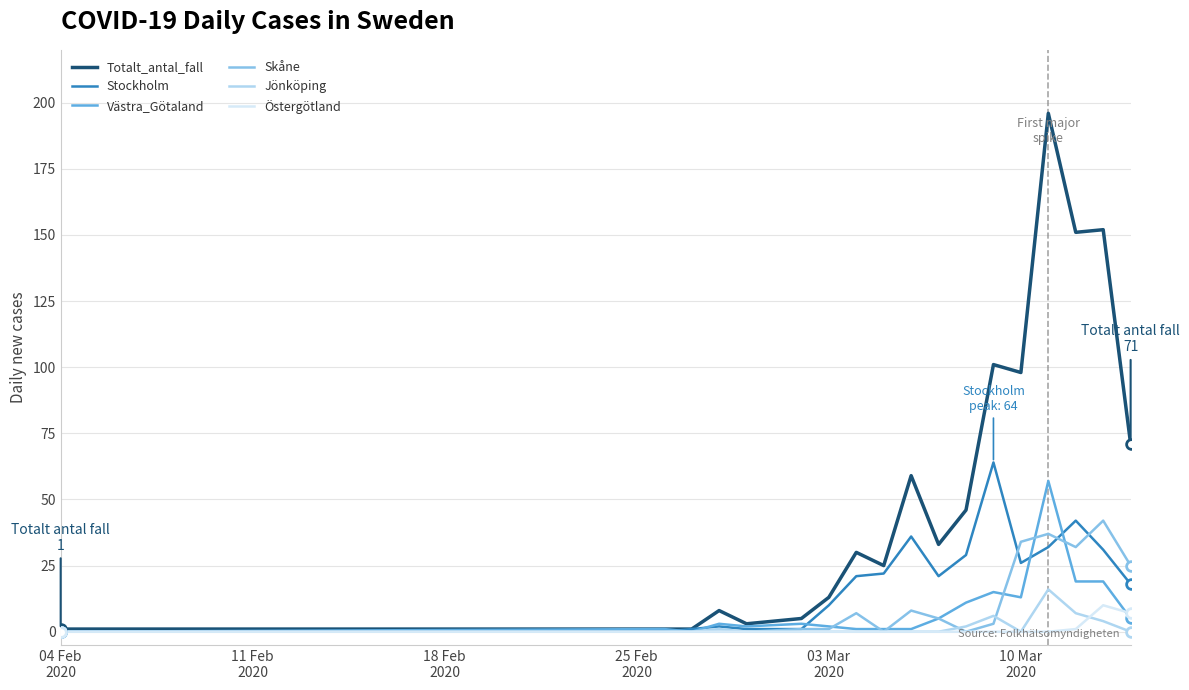

Which series has the largest total across all categories?

Totalt_antal_fall